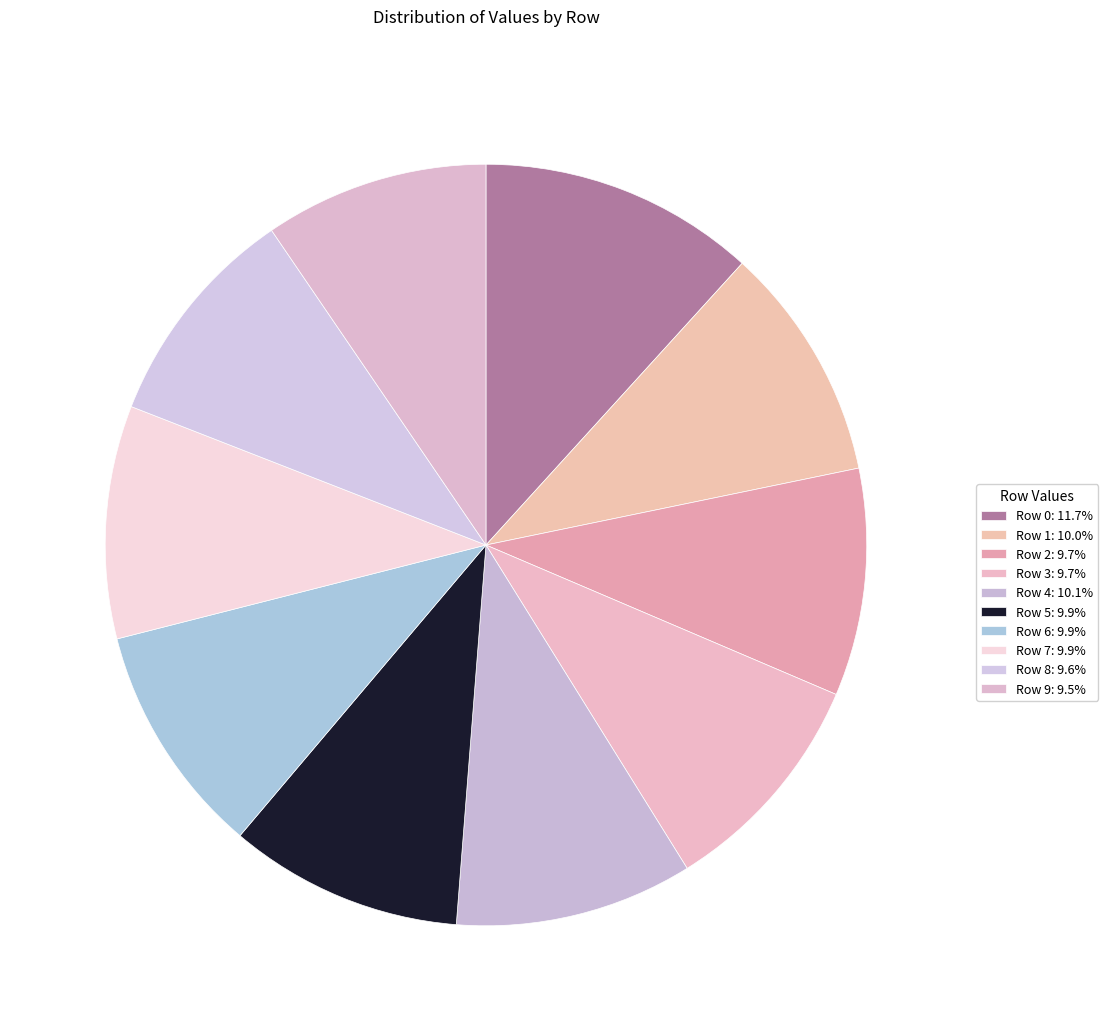

To the nearest percent, what portion does Row 5 represent?

10%